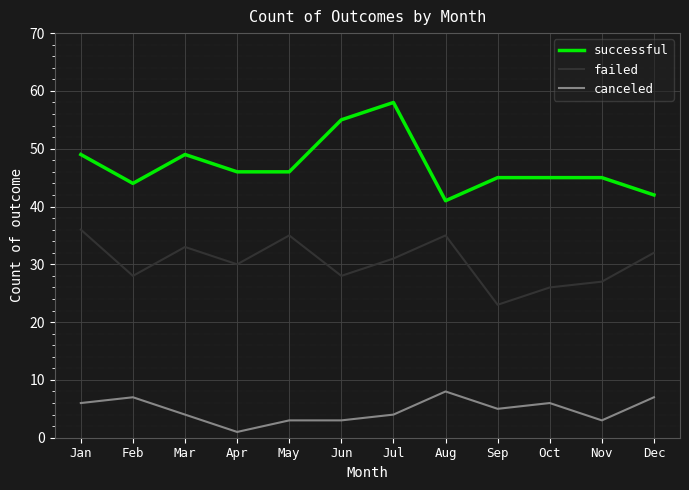

Reading right to left, transcribe all the data shown in this chart.

successful: Dec=42	Nov=45	Oct=45	Sep=45	Aug=41	Jul=58	Jun=55	May=46	Apr=46	Mar=49	Feb=44	Jan=49
failed: Dec=32	Nov=27	Oct=26	Sep=23	Aug=35	Jul=31	Jun=28	May=35	Apr=30	Mar=33	Feb=28	Jan=36
canceled: Dec=7	Nov=3	Oct=6	Sep=5	Aug=8	Jul=4	Jun=3	May=3	Apr=1	Mar=4	Feb=7	Jan=6